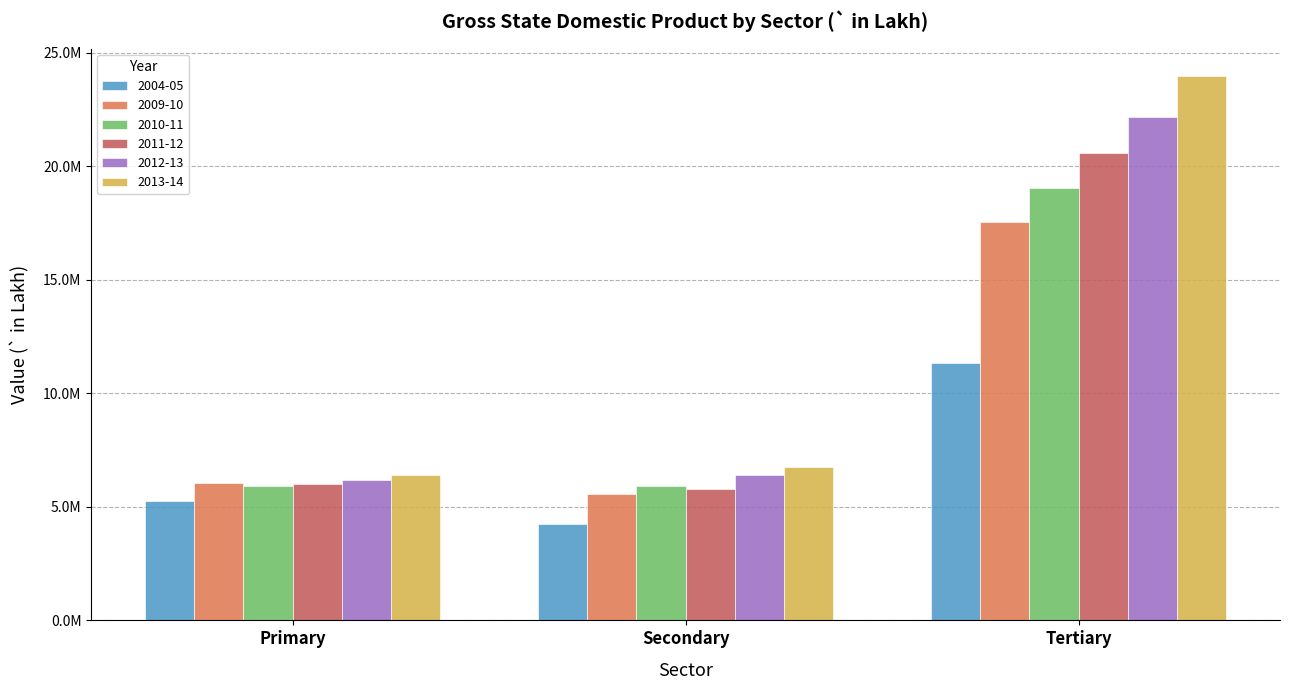

What is the sum of all 2010-11 values?

30883705